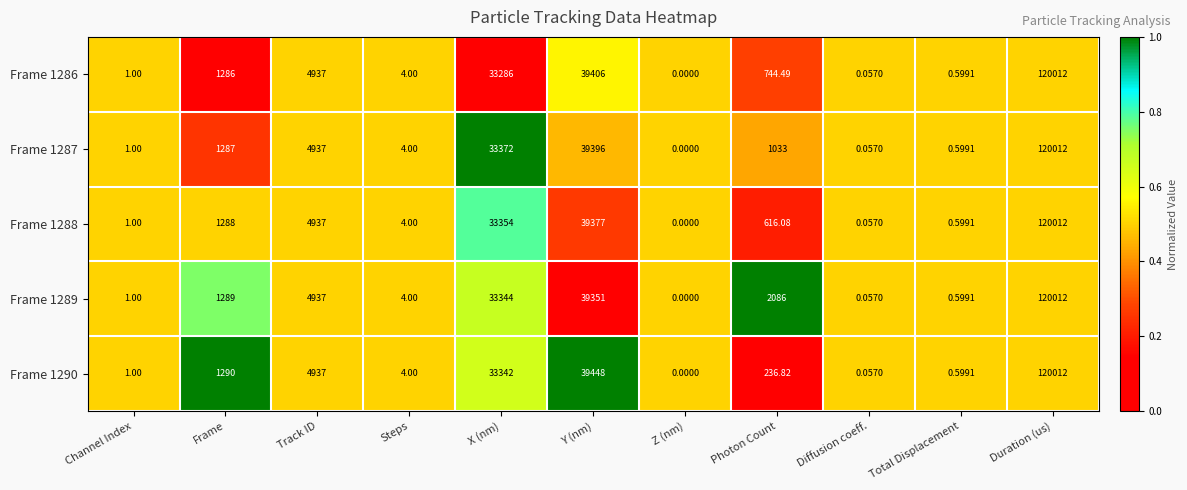

At which label does Frame 1288 reach its minimum?

Z (nm)